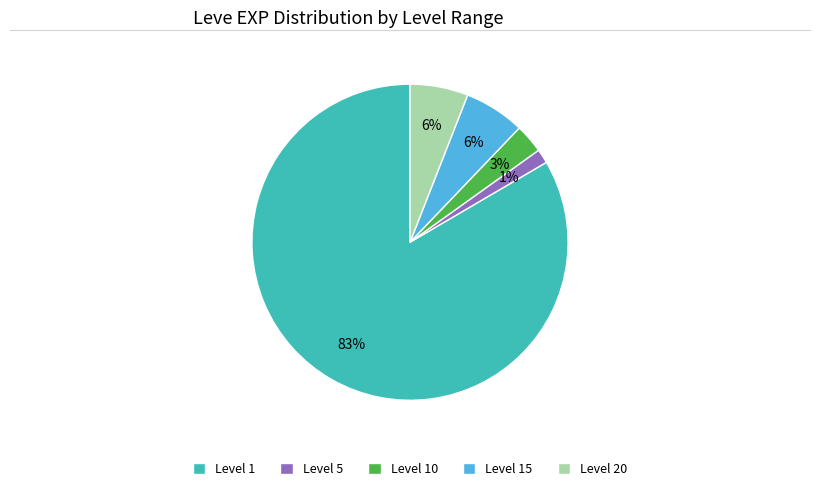

Does any single category account for the majority?

Yes